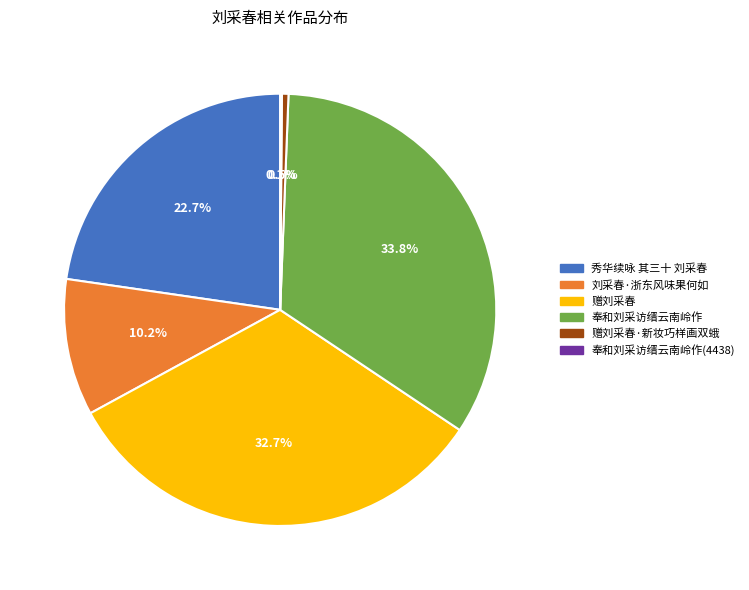

Is 奉和刘采访缙云南岭作 the majority of the pie?

No